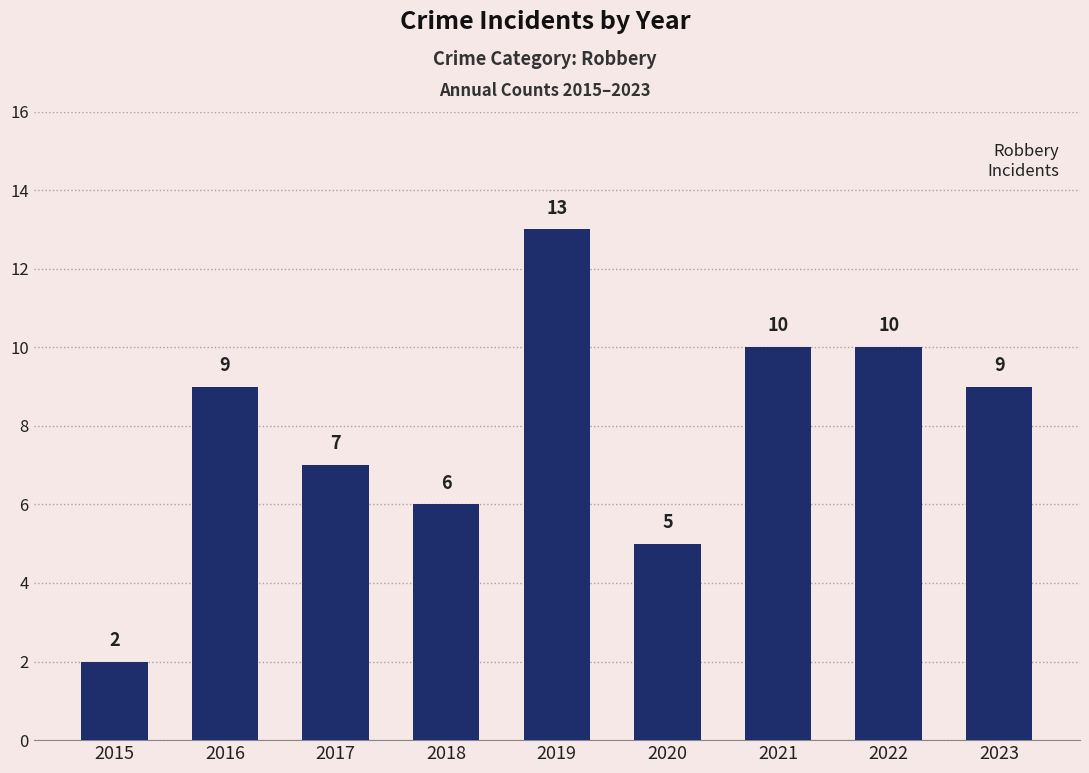

How many distinct data groups are displayed?

1